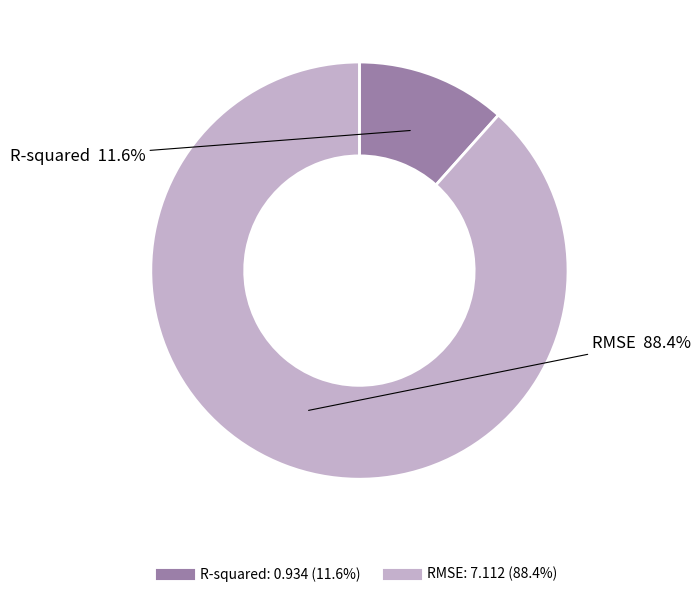

Rank the categories by value from lowest to highest.

R-squared, RMSE